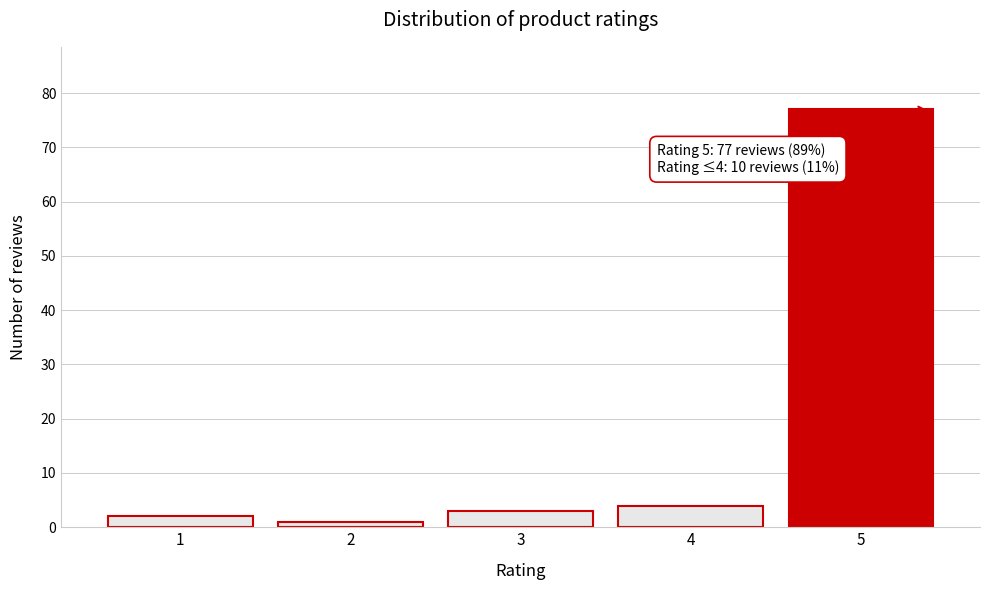

Reading left to right, transcribe all the data shown in this chart.

2	1	3	4	77